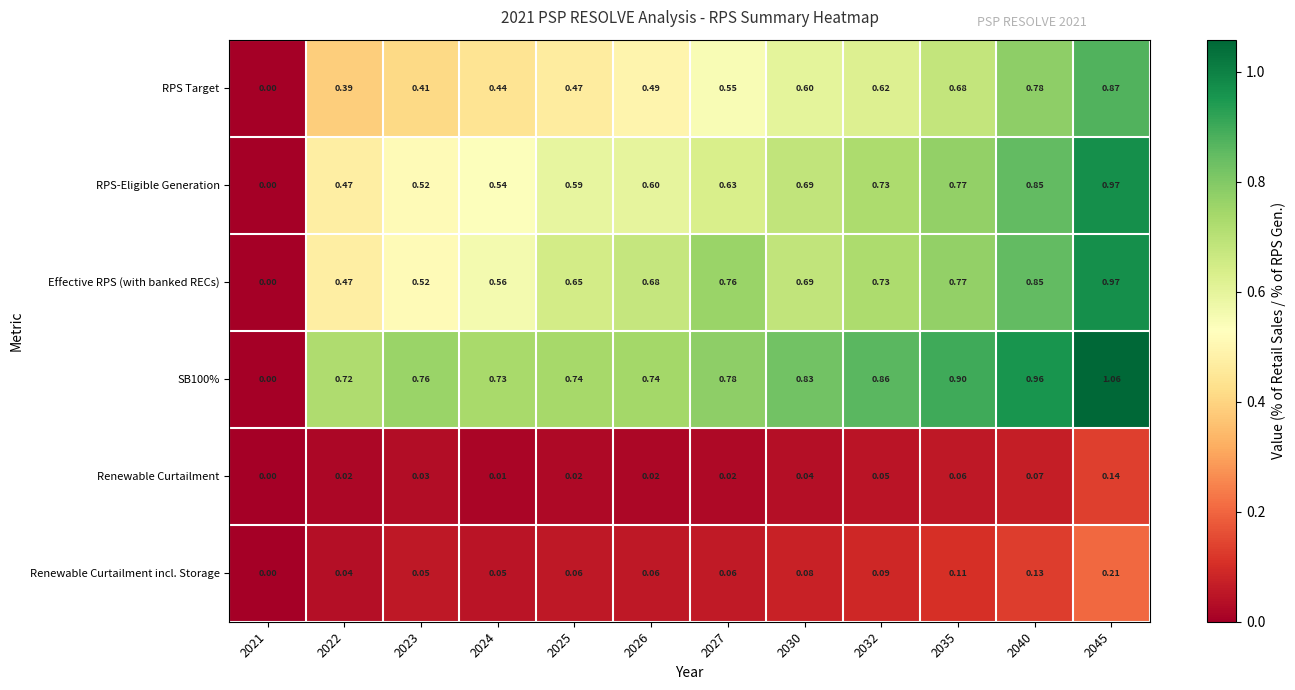

Is the value of Renewable Curtailment incl. Storage at 2032 greater than the value of SB100% at 2025?

No